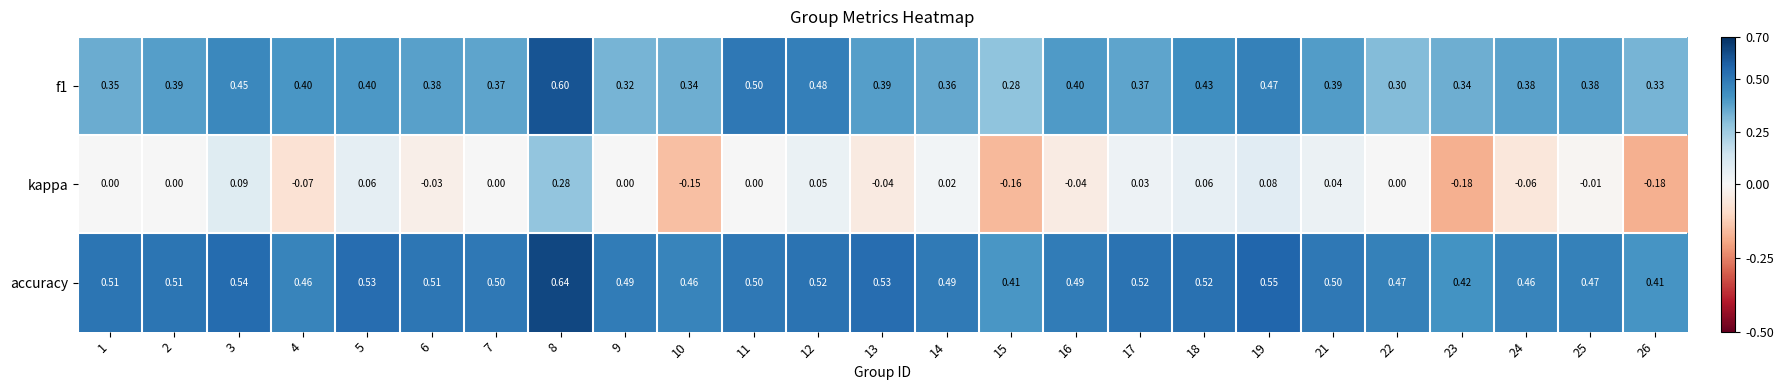

Which series has the largest total across all categories?

accuracy